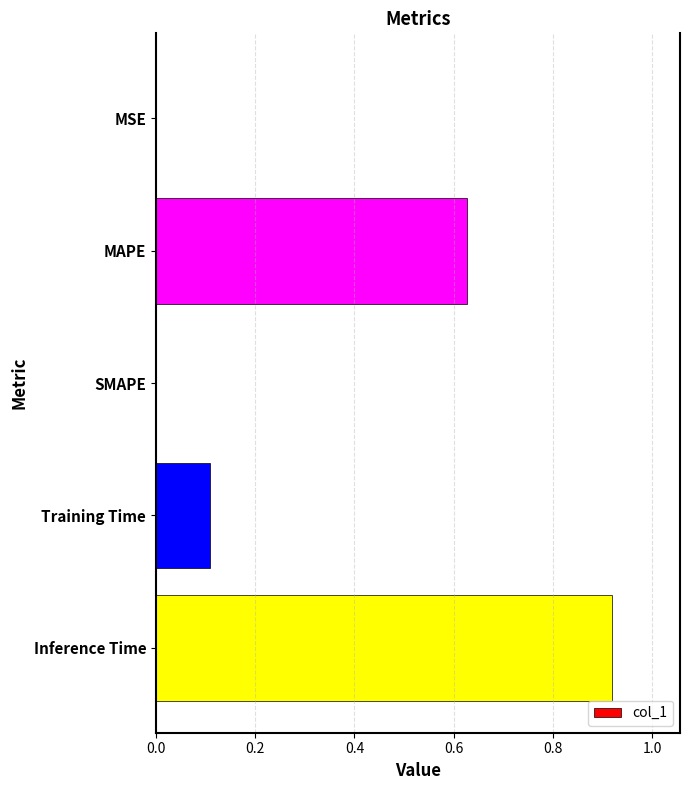

What is the sum of all values?

1.7